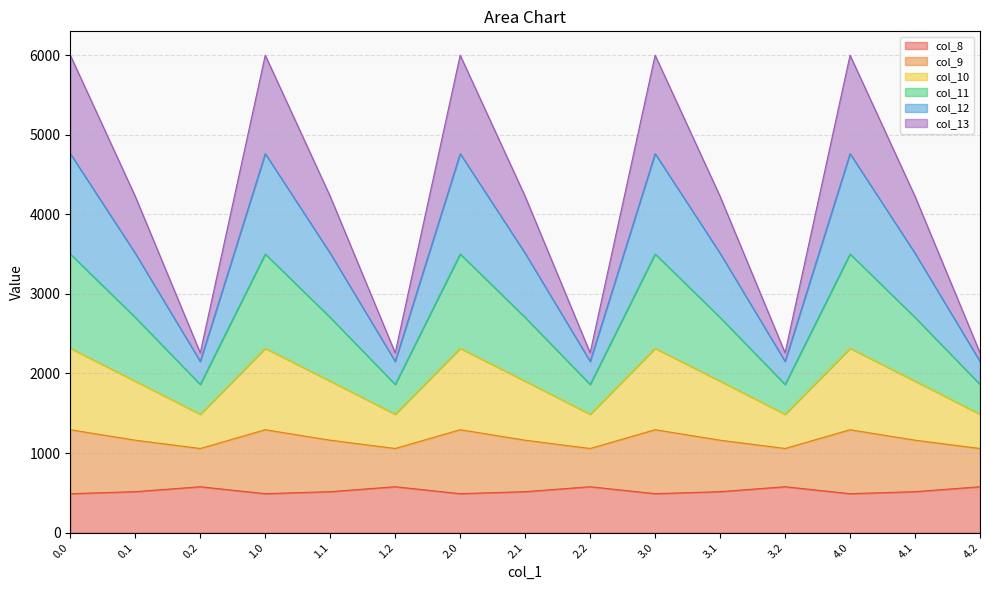

What is the minimum value for col_8?

489.3